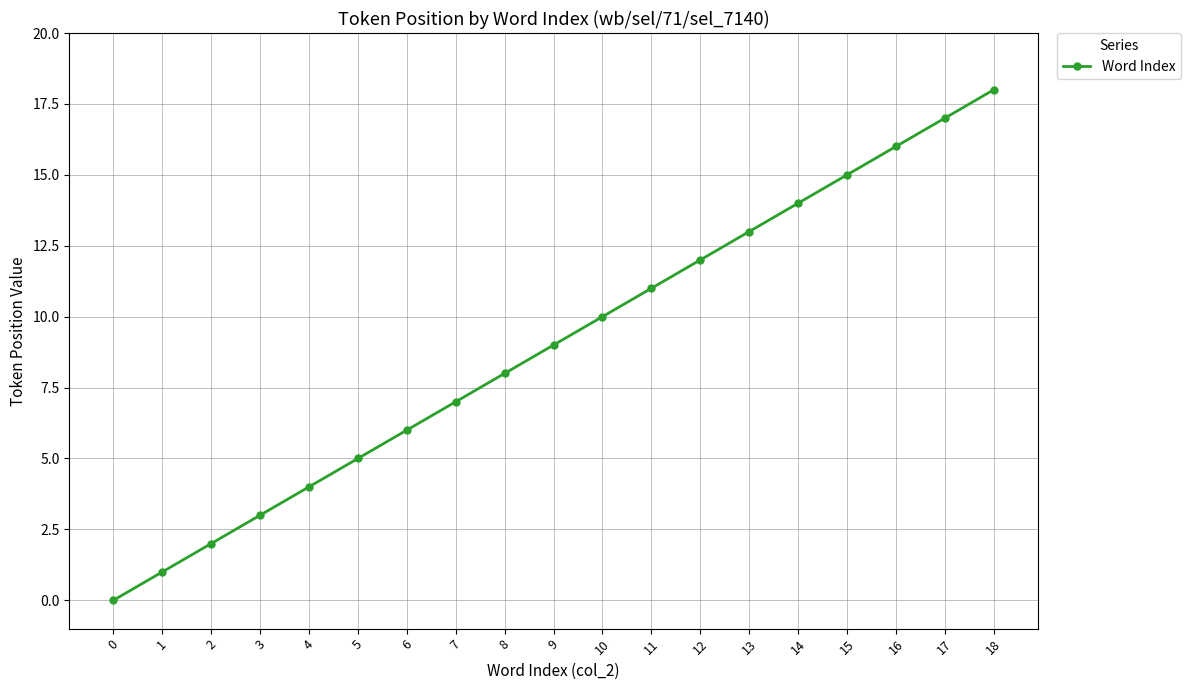

The value at 0 is 6. True or false?

False